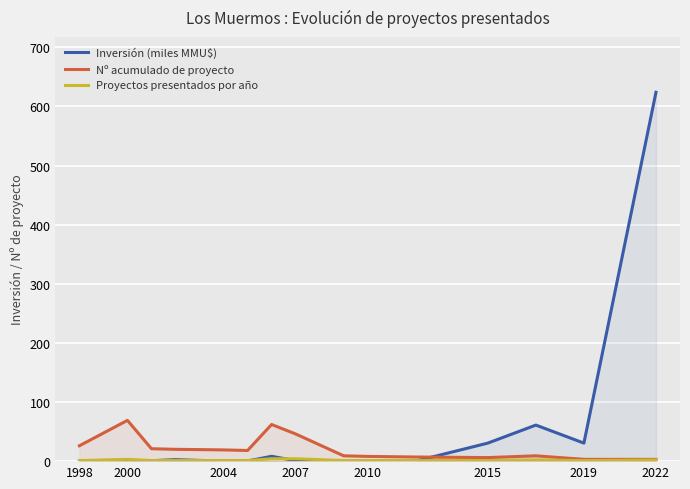

At which category is the sum across all series the highest?

2022